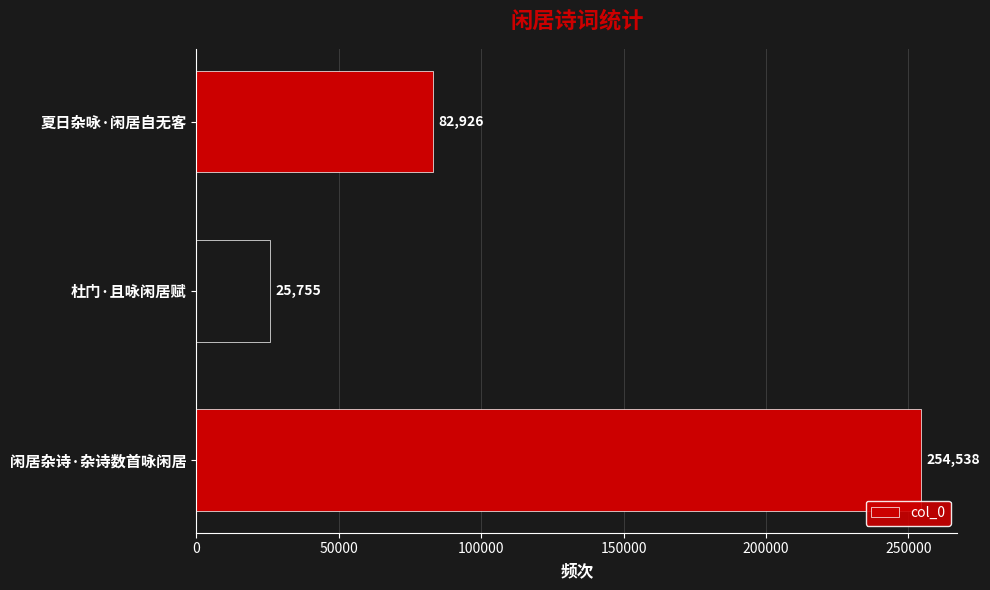

The value at 闲居杂诗·杂诗数首咏闲居 is 99559. True or false?

False